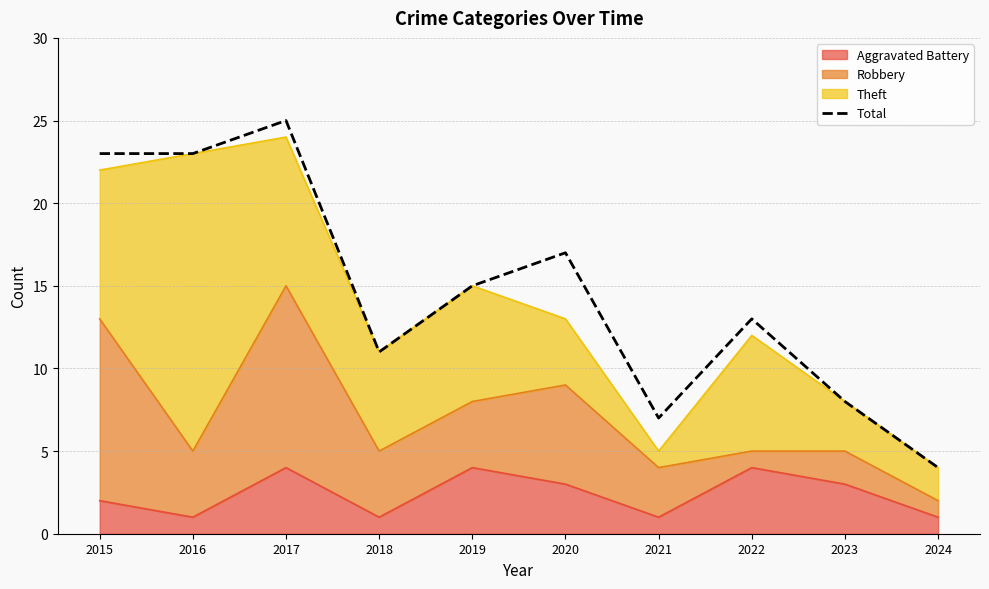

At which category does the data reach its first local valley?

2018